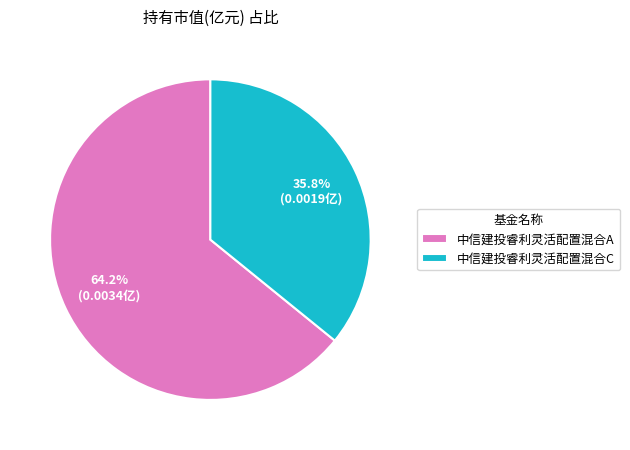

What percentage is the 中信建投睿利灵活配置混合C slice, to the nearest percent?

36%